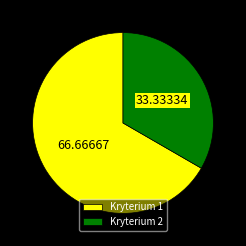

How many slices are in this pie chart?

2